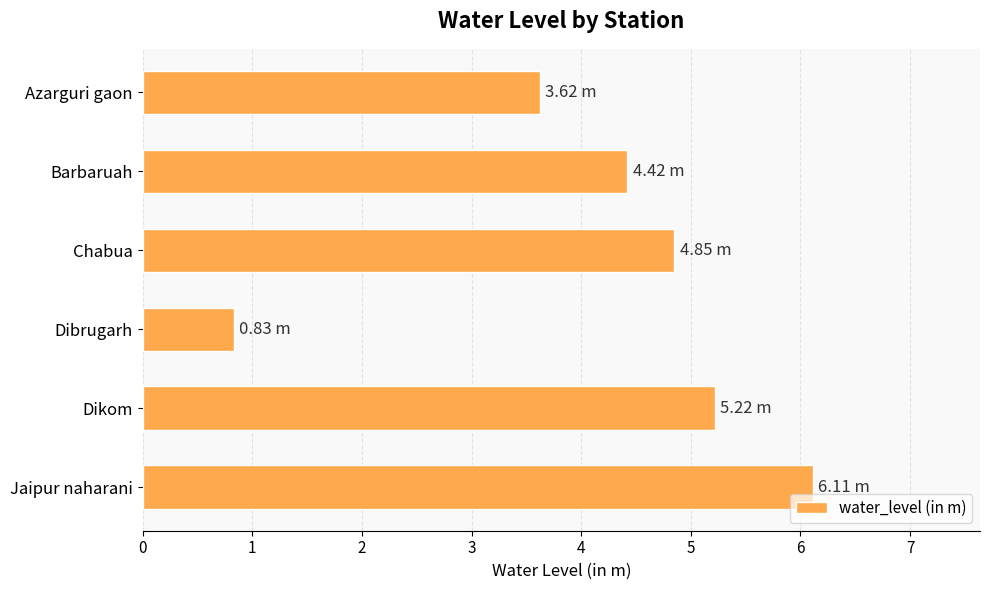

What is the sum of all values?

25.1